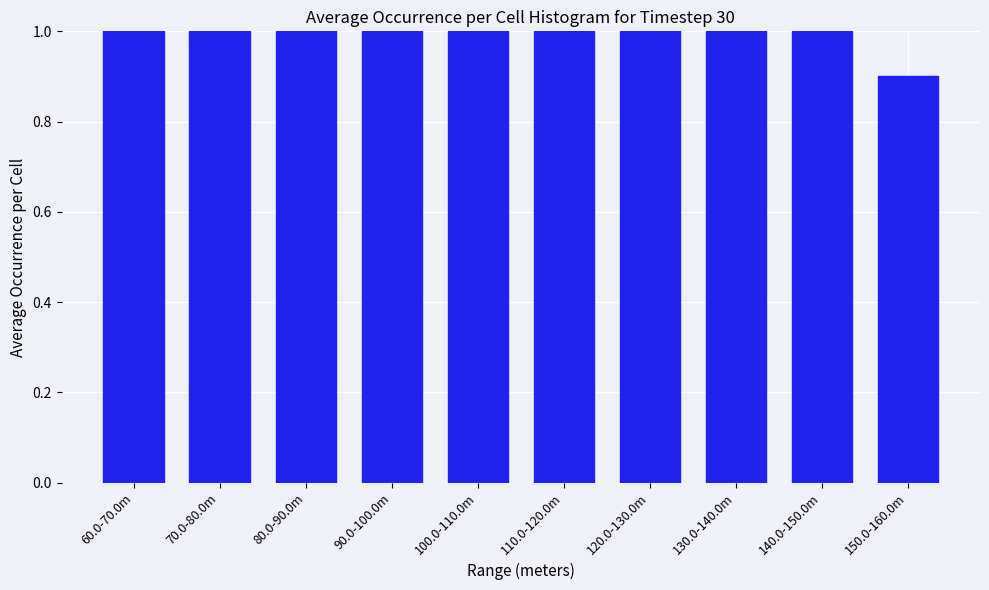

Reading left to right, transcribe all the data shown in this chart.

1.0	1.0	1.0	1.0	1.0	1.0	1.0	1.0	1.0	0.9